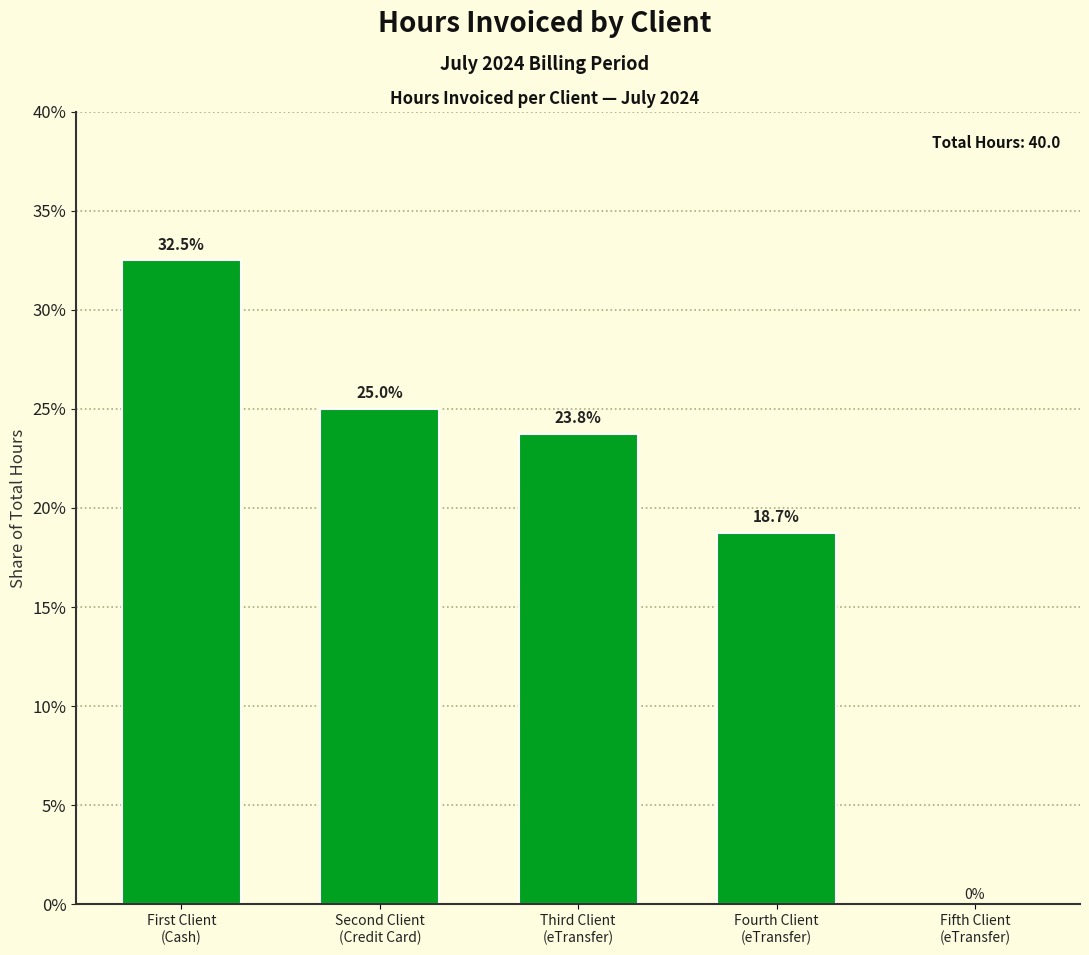

What is the maximum value shown in the chart?

13.0